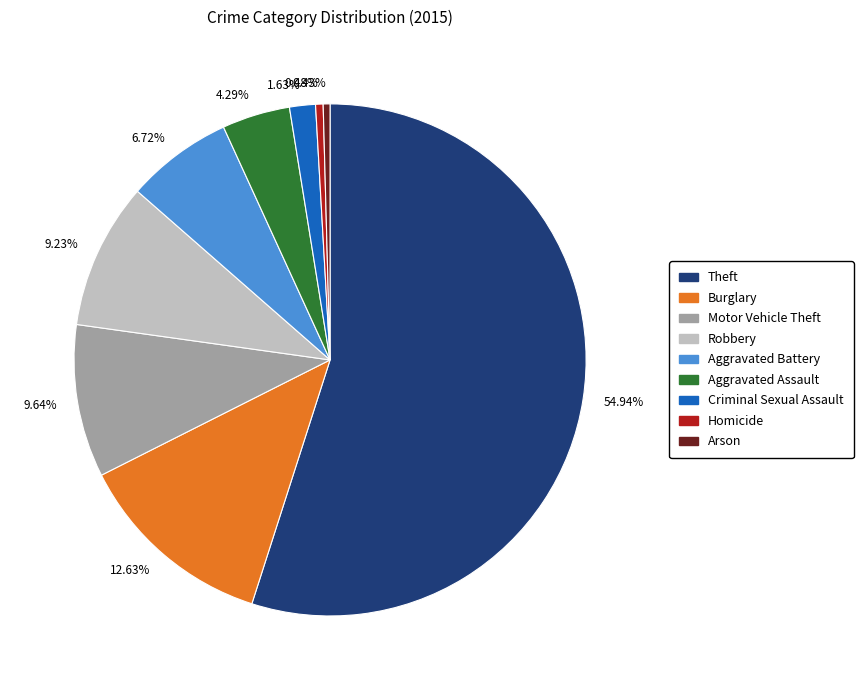

Is the sum of 9.23% and 0.43% greater than half?

No